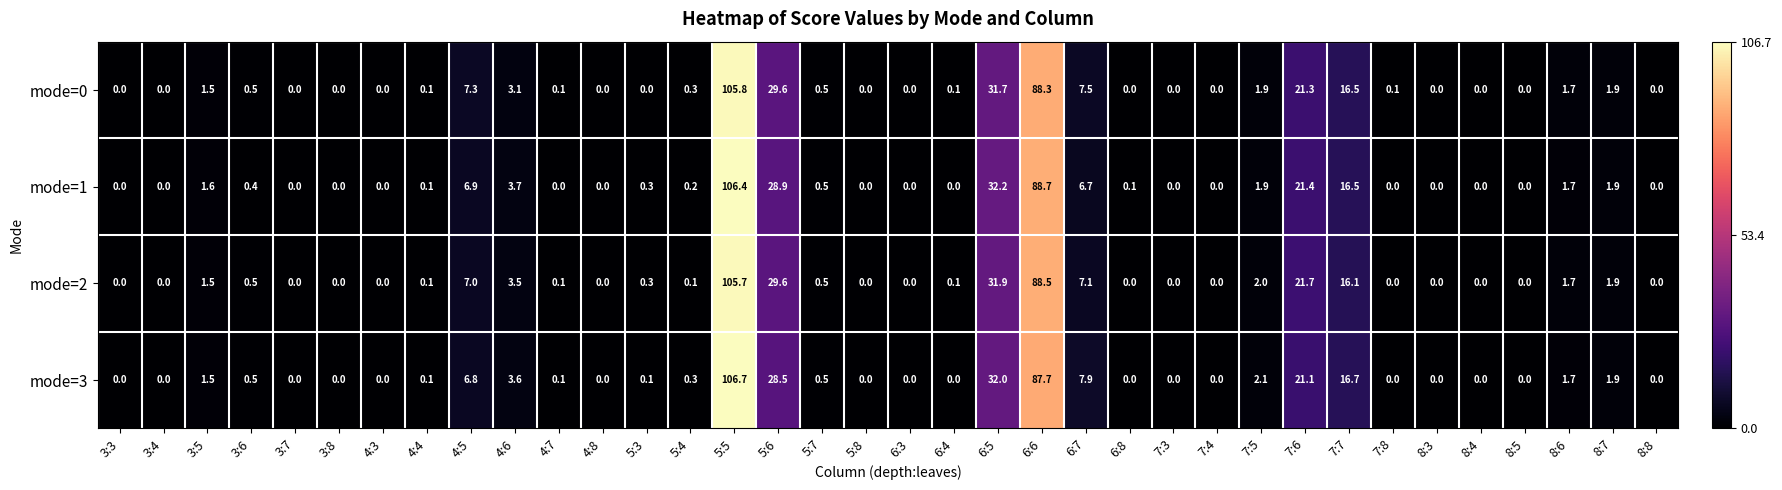

Which series has the largest range (max minus min)?

mode=3